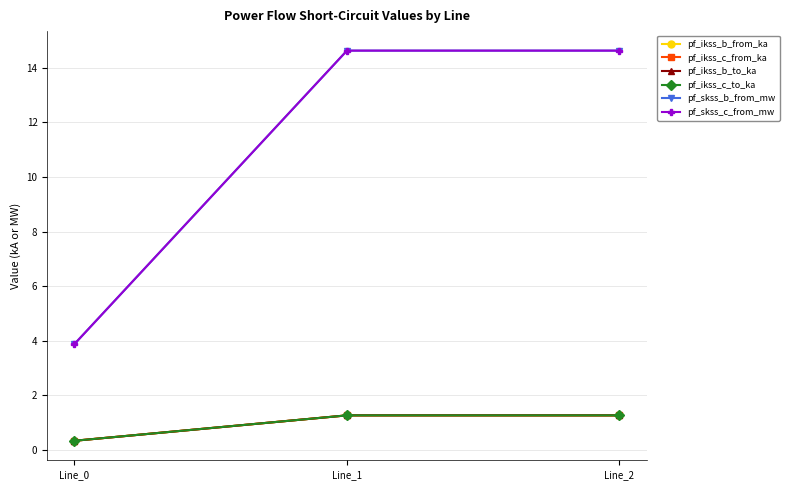

What is the total value across all series at Line_1?

34.3